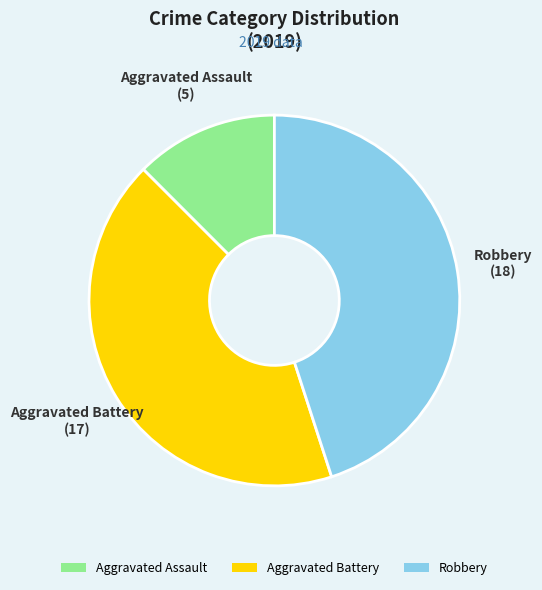

Combined, do Robbery and Aggravated Battery account for over 50%?

Yes